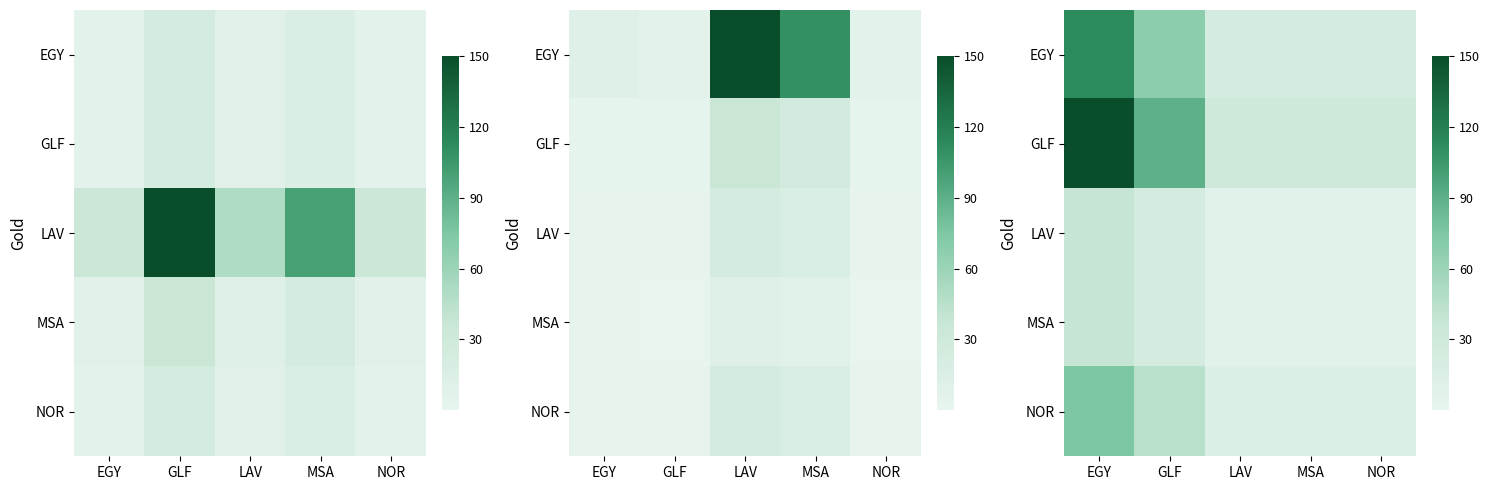

What is the minimum value for LAV?

7.5